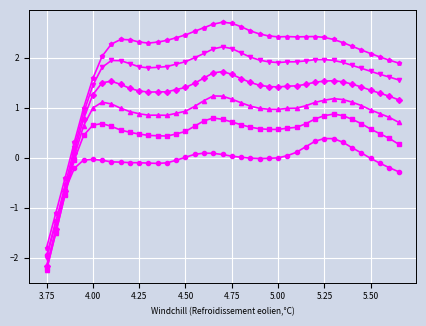

What is the maximum value shown in the chart?

2.7